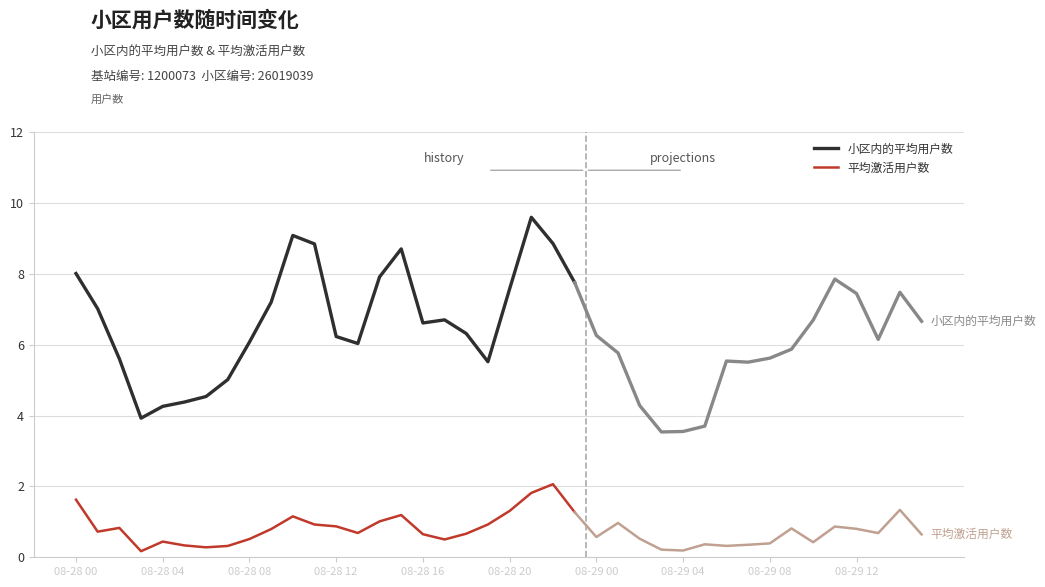

True or false: 小区内的平均用户数 and 平均激活用户数 cross at least once.

False